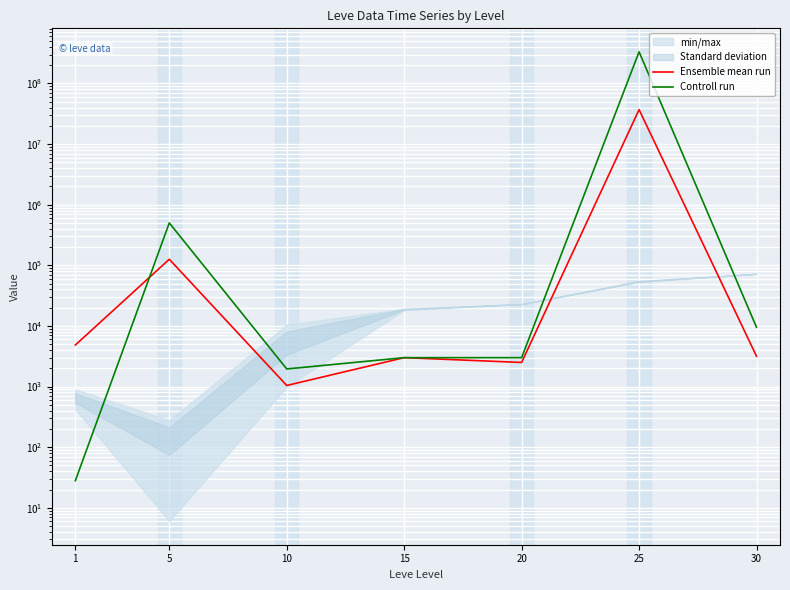

At how many categories does at least one series exceed 261292726?

1